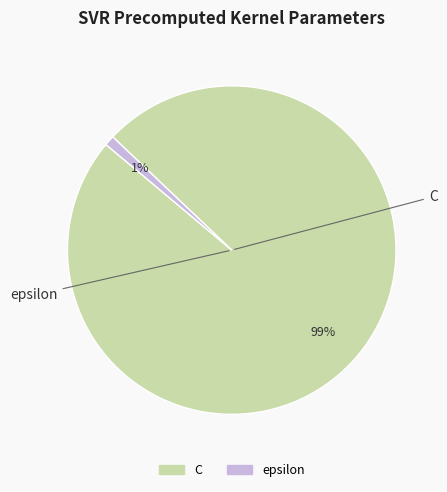

What is the largest slice in the pie chart?

C